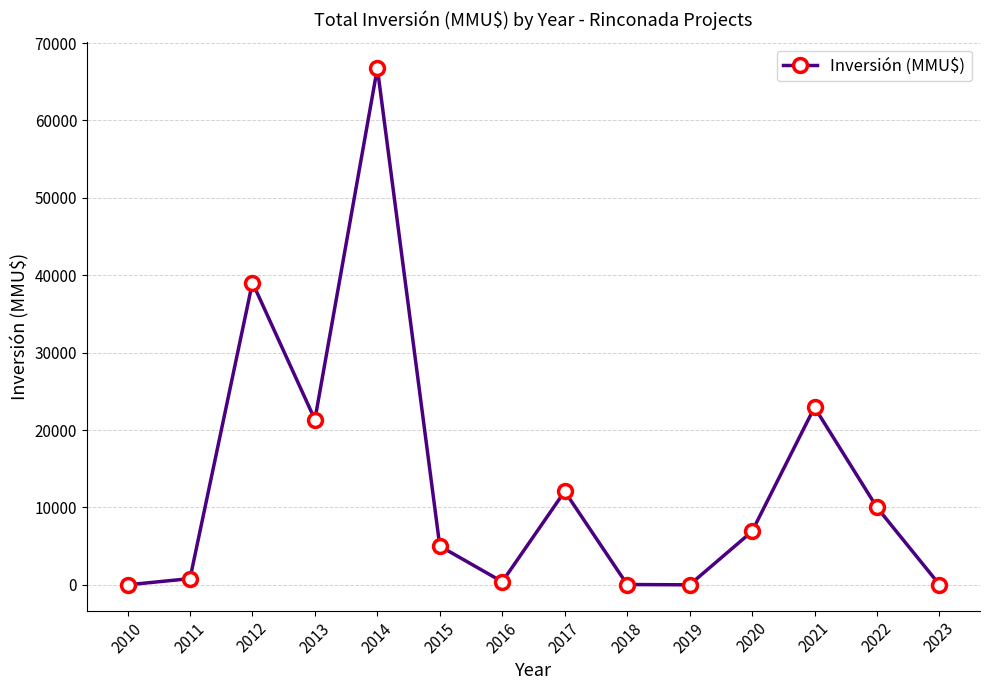

What is the ratio of the value at 2012 to the value at 2017?

3.2